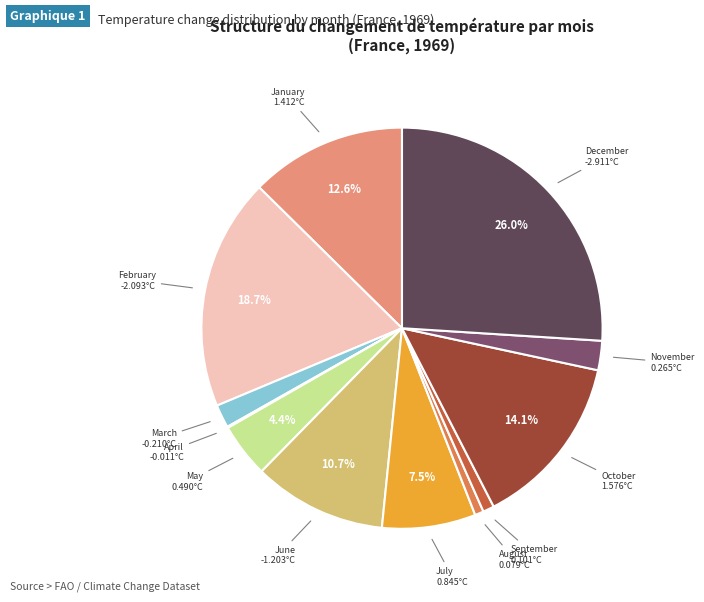

What percentage do January and October together represent?

26.7%